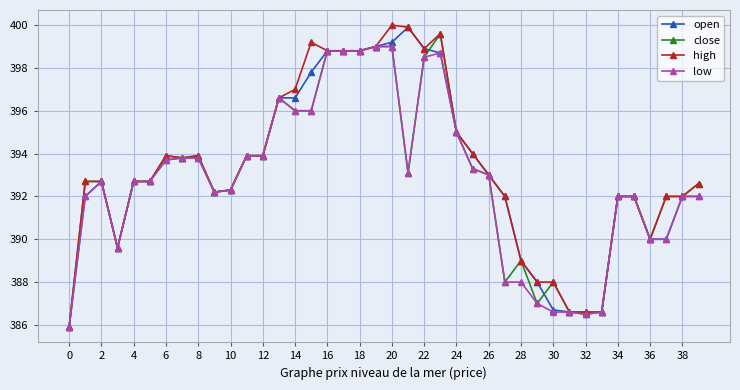

What is the maximum value for low?

399.0